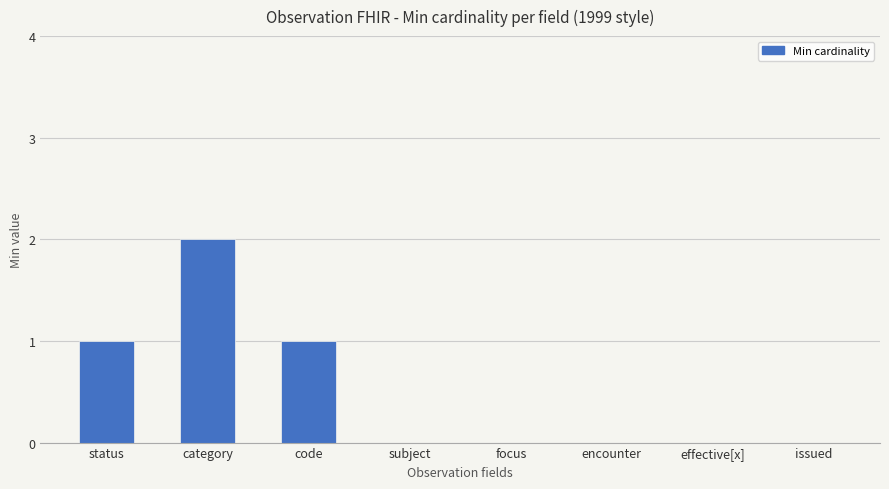

True or false: the data shows 0 at focus.

True